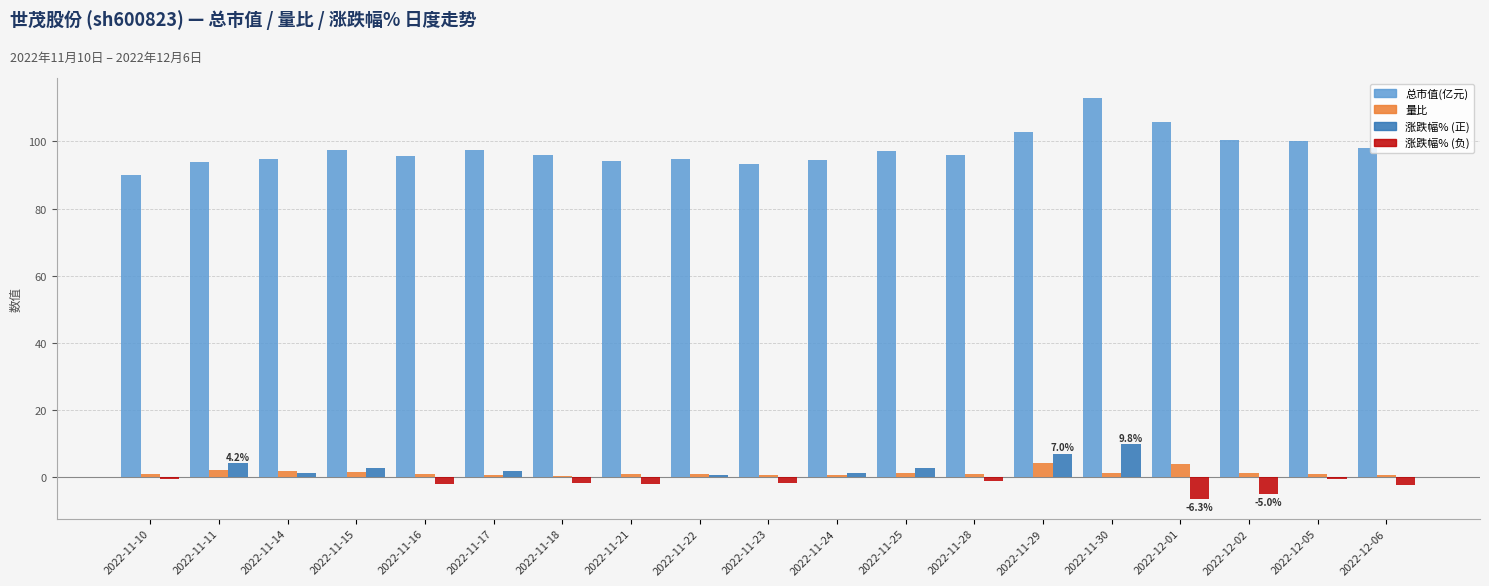

How many groups of bars are there?

19